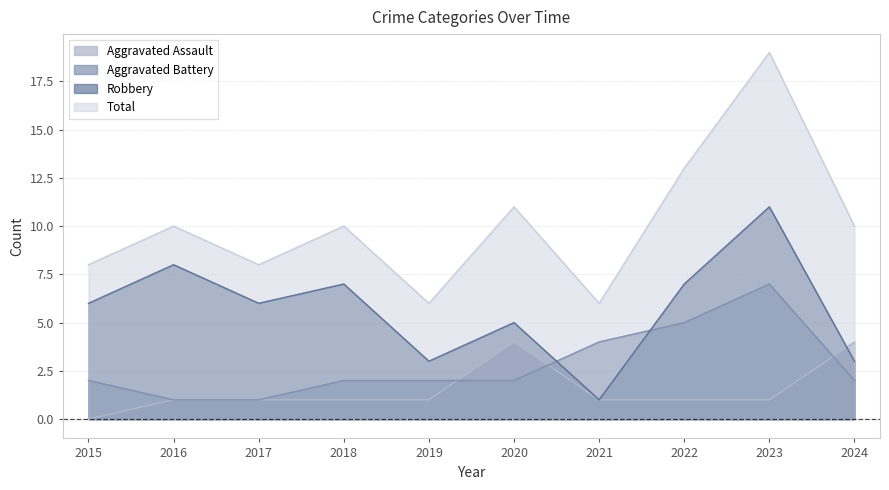

Rank the series by their average value, from highest to lowest.

Total, Robbery, Aggravated Battery, Aggravated Assault